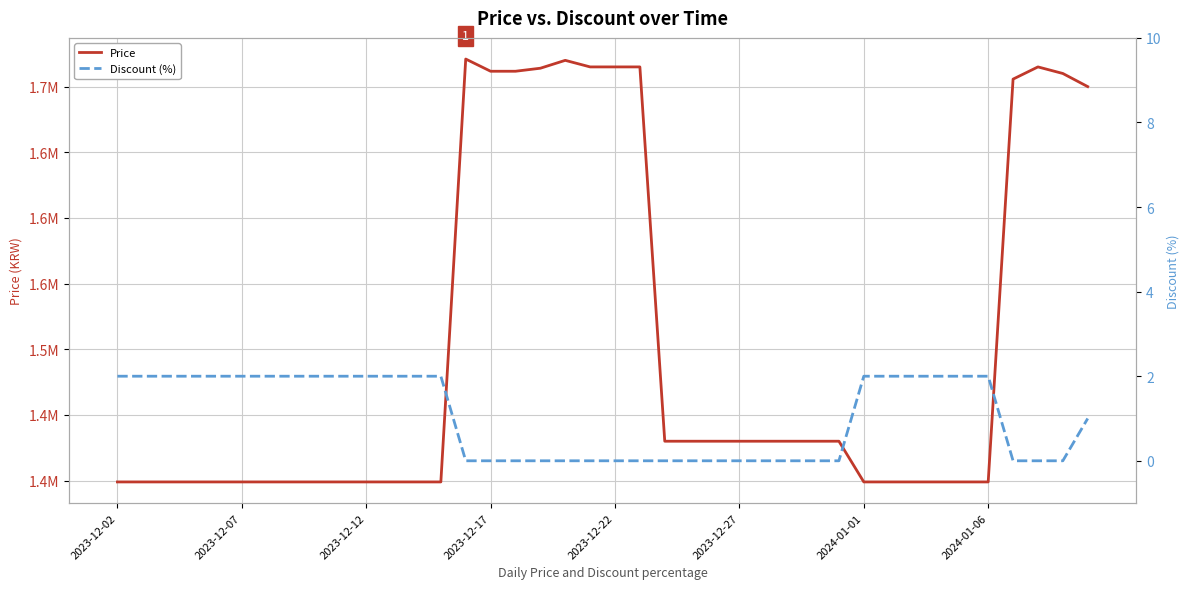

True or false: Price has more than 2 points higher than both neighbors.

True